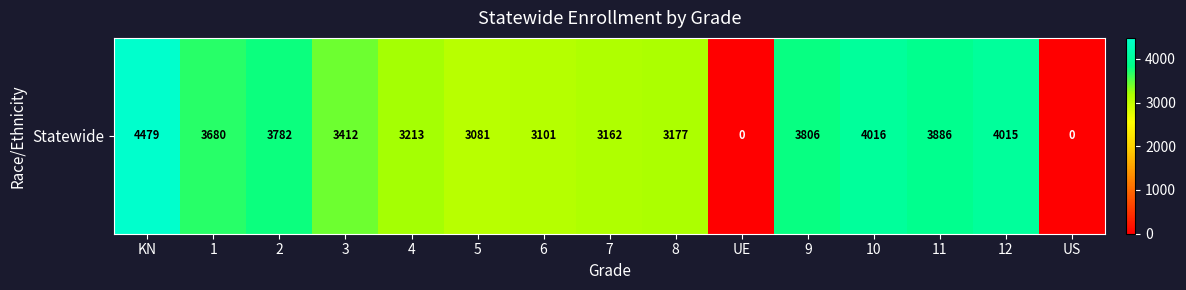

List the labels in order of value, smallest first.

UE, US, 5, 6, 7, 8, 4, 3, 1, 2, 9, 11, 12, 10, KN